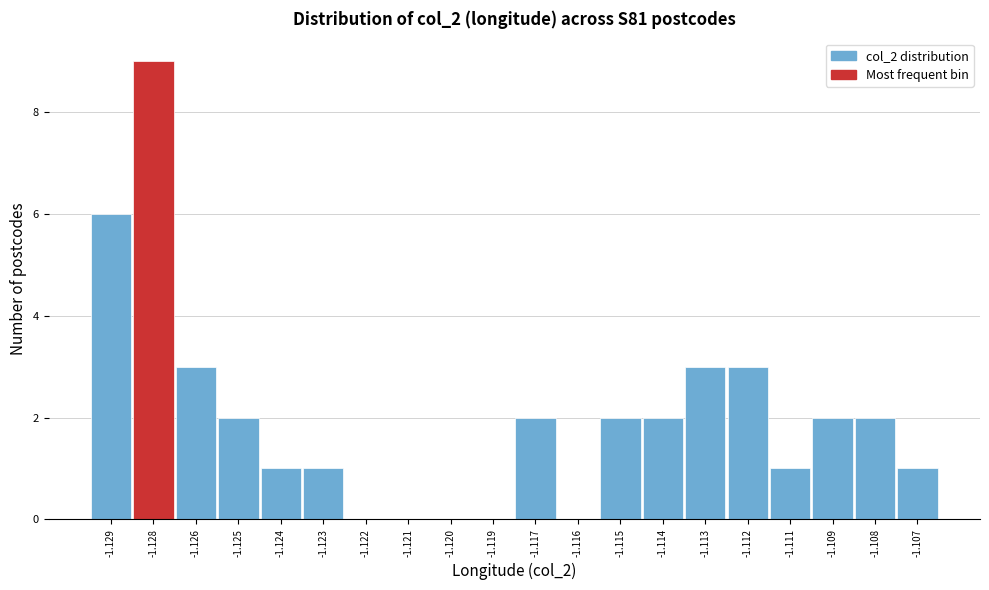

Reading left to right, extract all data points from this chart.

-1.129=6	-1.128=9	-1.126=3	-1.125=2	-1.124=1	-1.123=1	-1.122=0	-1.121=0	-1.120=0	-1.119=0	-1.117=2	-1.116=0	-1.115=2	-1.114=2	-1.113=3	-1.112=3	-1.111=1	-1.109=2	-1.108=2	-1.107=1